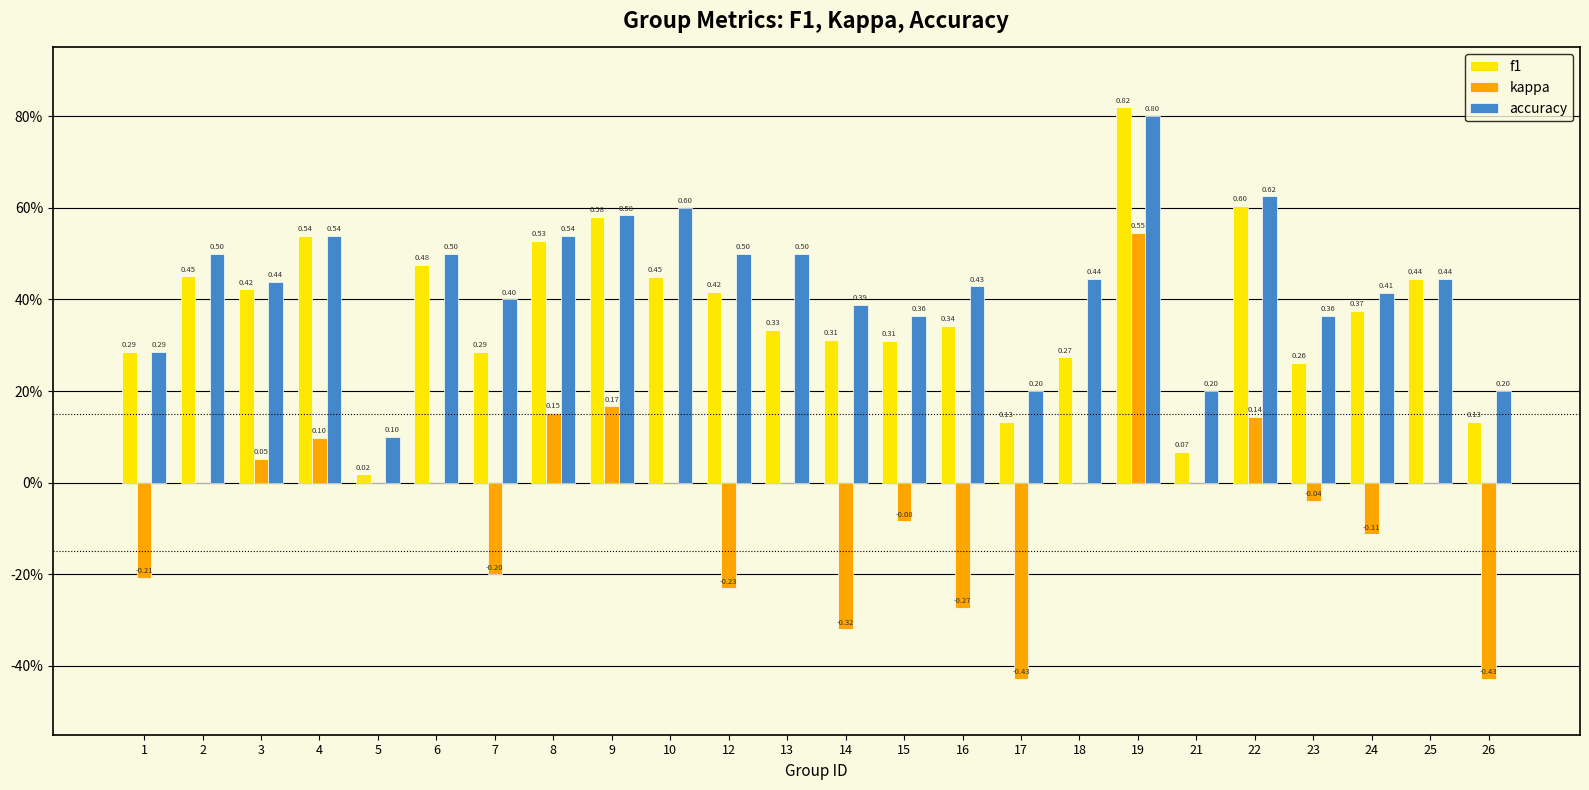

What are all the series names shown in the legend?

f1, kappa, accuracy